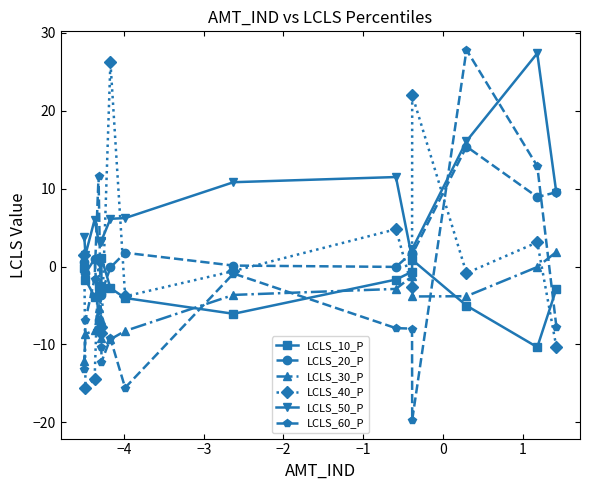

Which series has the largest total across all categories?

LCLS_50_P